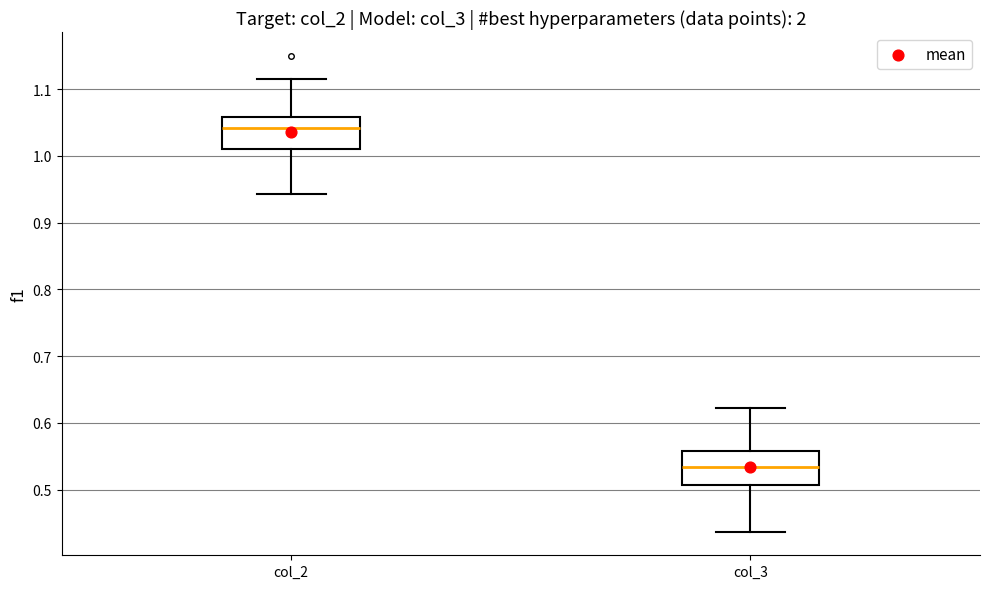

Reading left to right, transcribe this box plot: for each box, give where its median line is, the range the box spans, and where its two whiskers end, as read against the y-axis. The values are not printed on the chart, so give them approximately, as read against the axis.

col_2: median 1.04, box 1.01 to 1.06, whiskers 0.94 to 1.11
col_3: median 0.53, box 0.51 to 0.56, whiskers 0.44 to 0.62